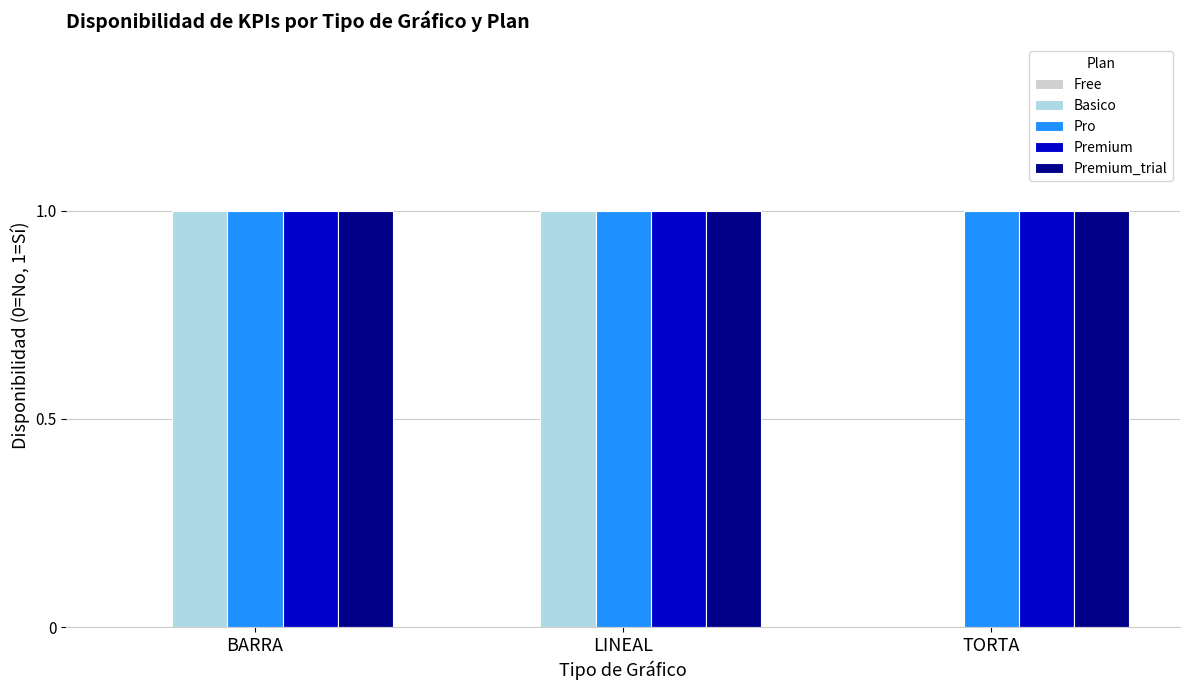

What is the total value across all series at TORTA?

3